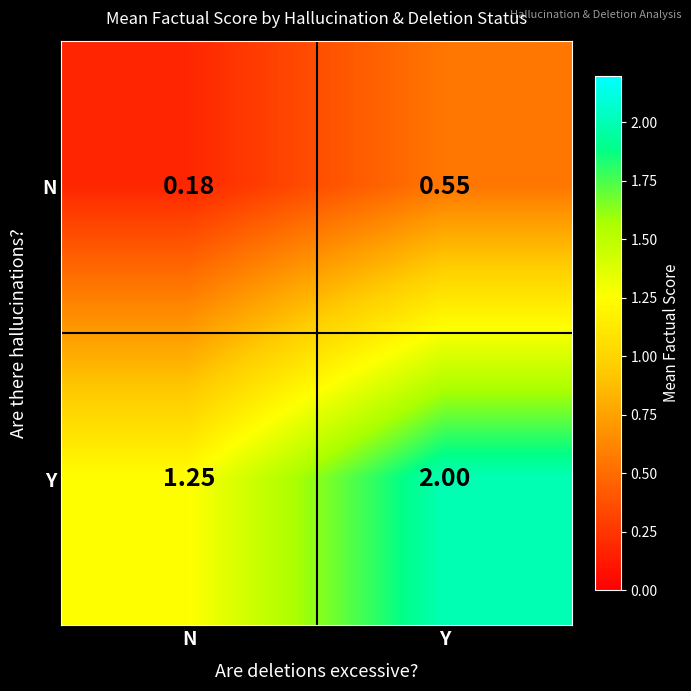

At how many categories does at least one series exceed 0?

2